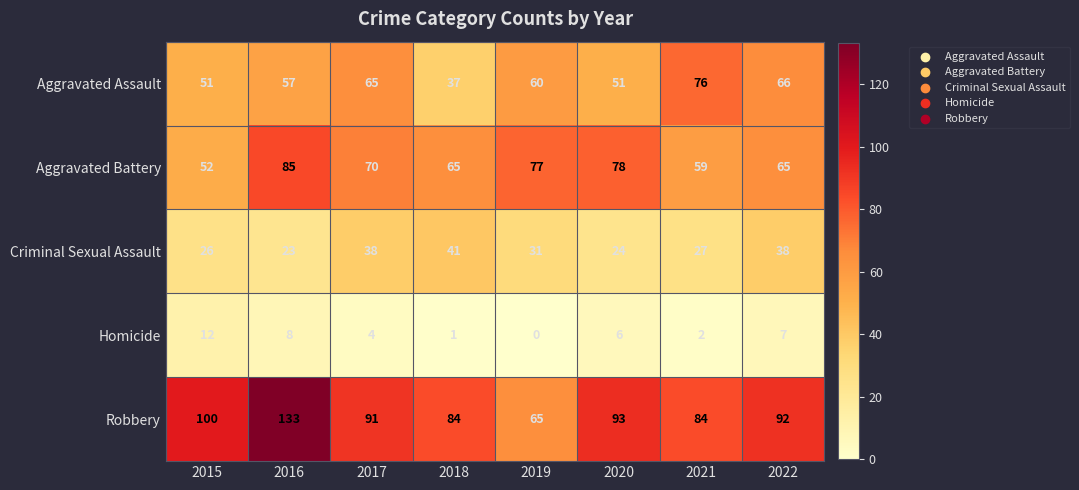

What is the sum of all Homicide values?

40